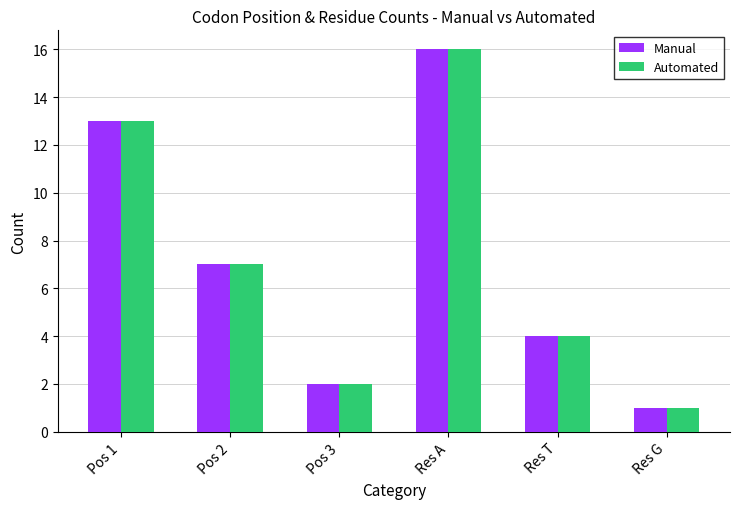

What is the label of the 6th bar from the left?

Res G